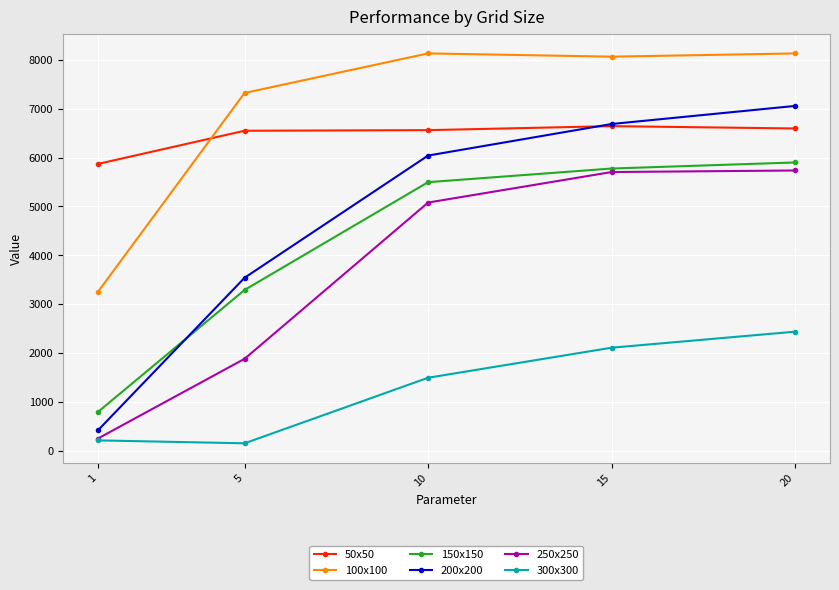

True or false: 300x300 has more than 0 interior local peaks.

False